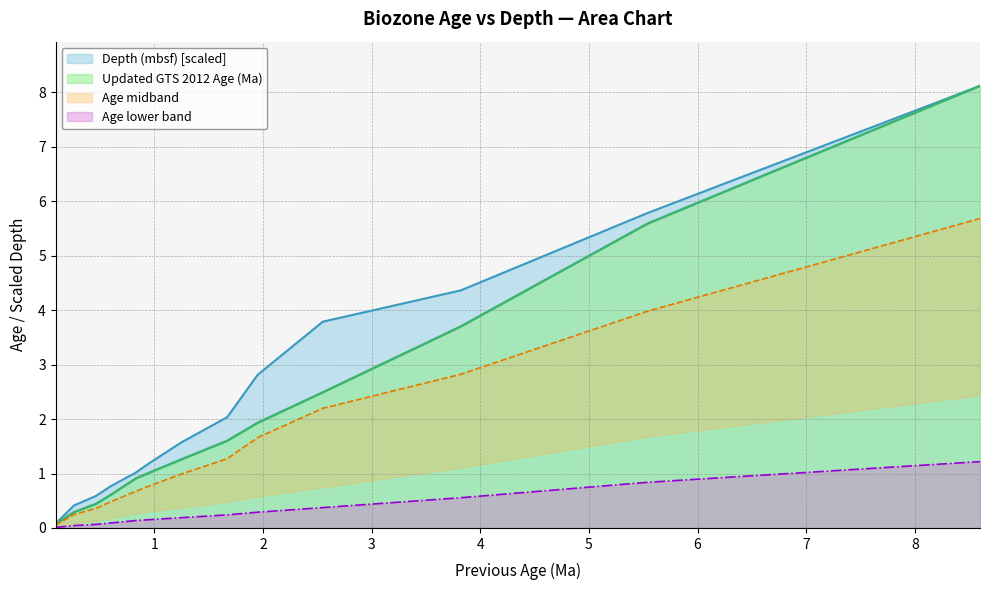

How many data points in Updated GTS 2012 Age (Ma) are less than 1?

5